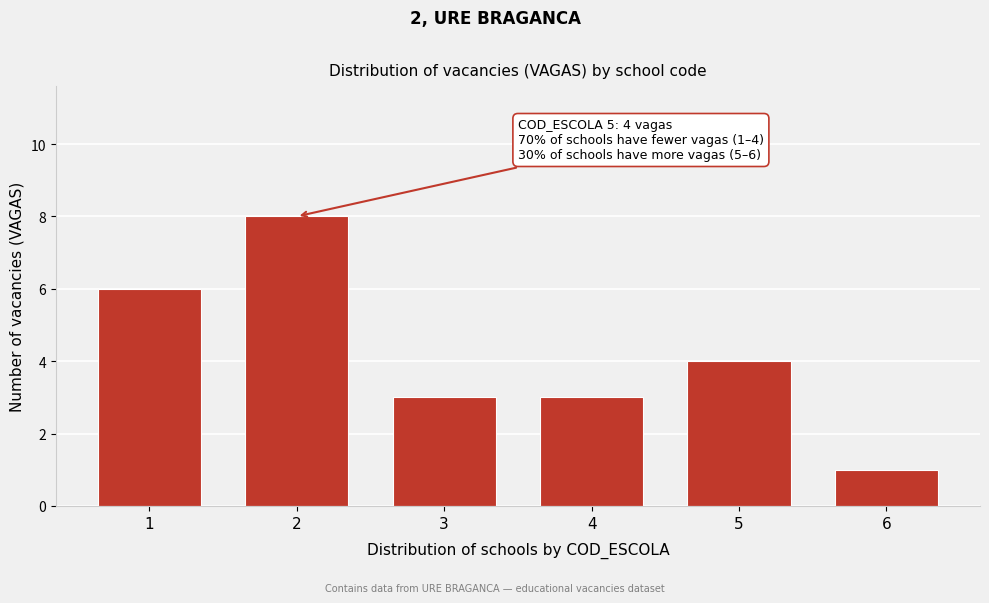

Reading left to right, transcribe all the data shown in this chart.

6	8	3	3	4	1